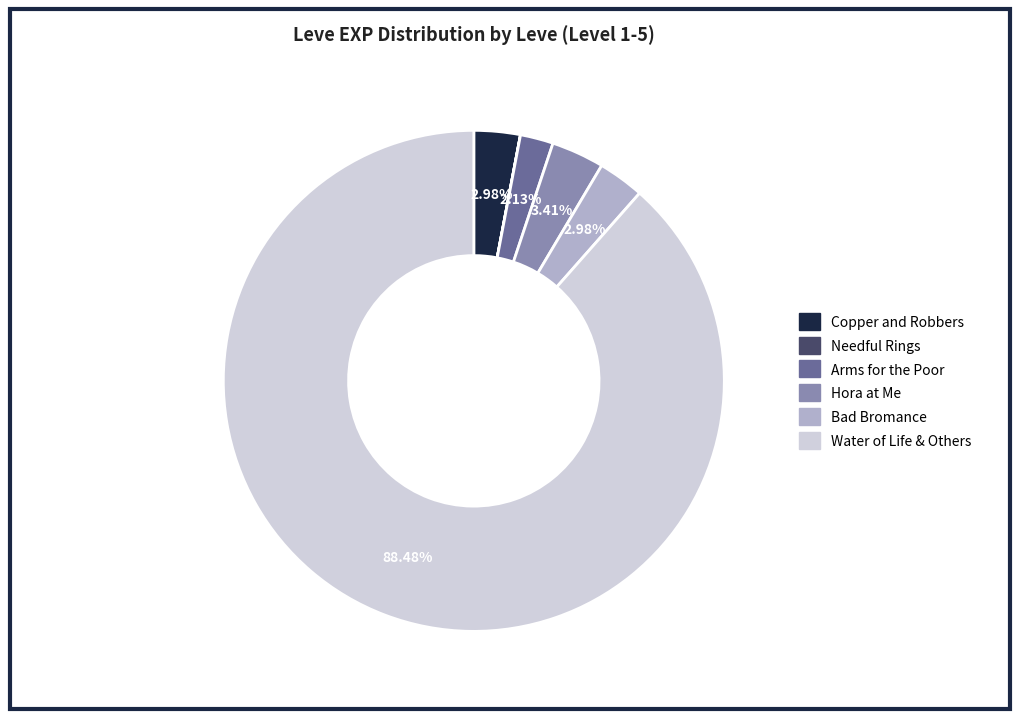

Combined, do Arms for the Poor and Hora at Me account for over 50%?

No